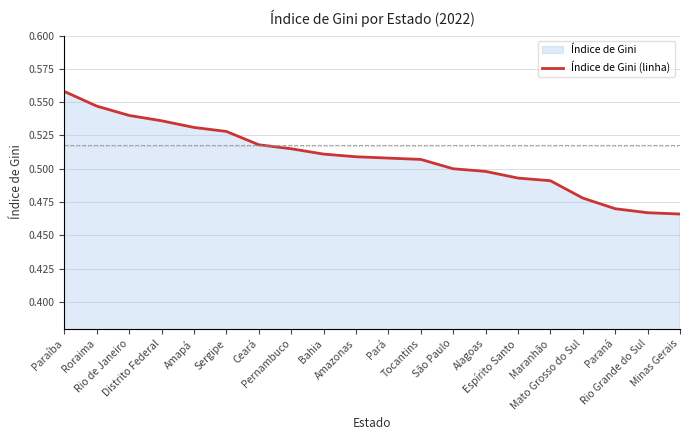

What is the label of the 2nd point from the right?

Rio Grande do Sul